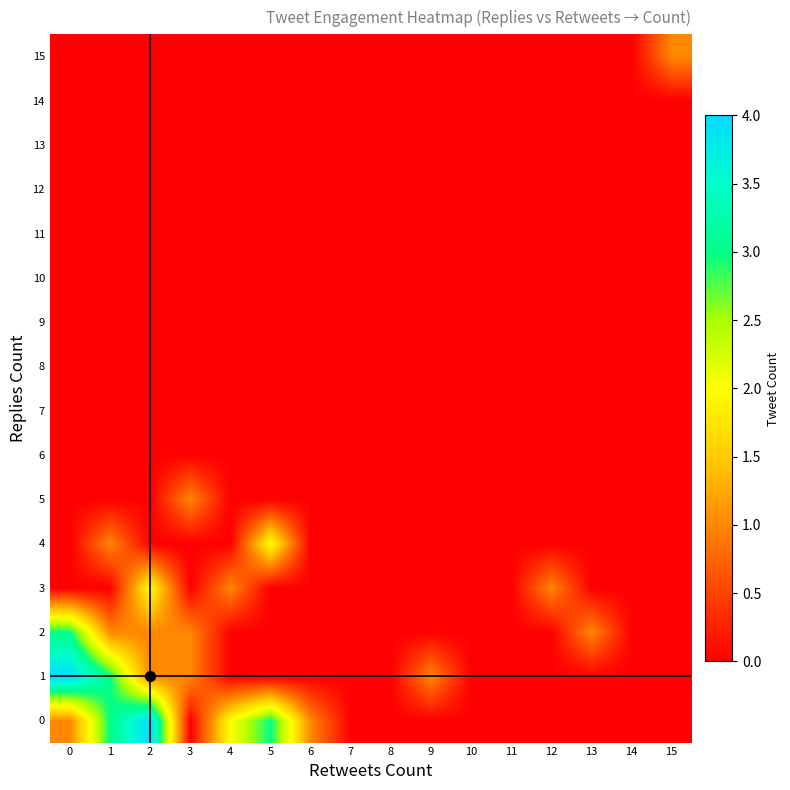

List the series in order of their peak value, highest first.

0, 1, 2, 3, 4, 5, 15, 6, 7, 8, 9, 10, 11, 12, 13, 14